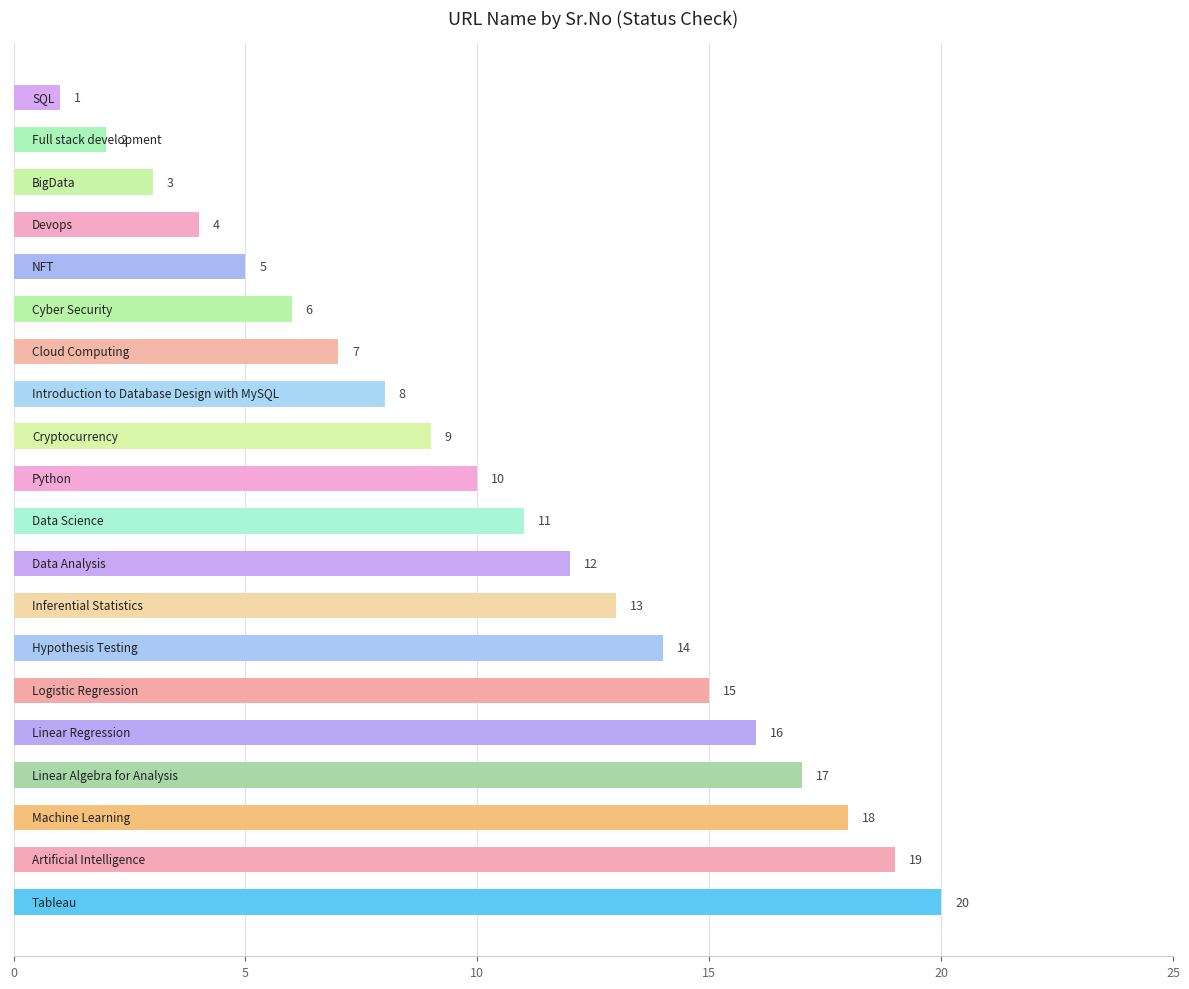

What is the maximum value shown in the chart?

20